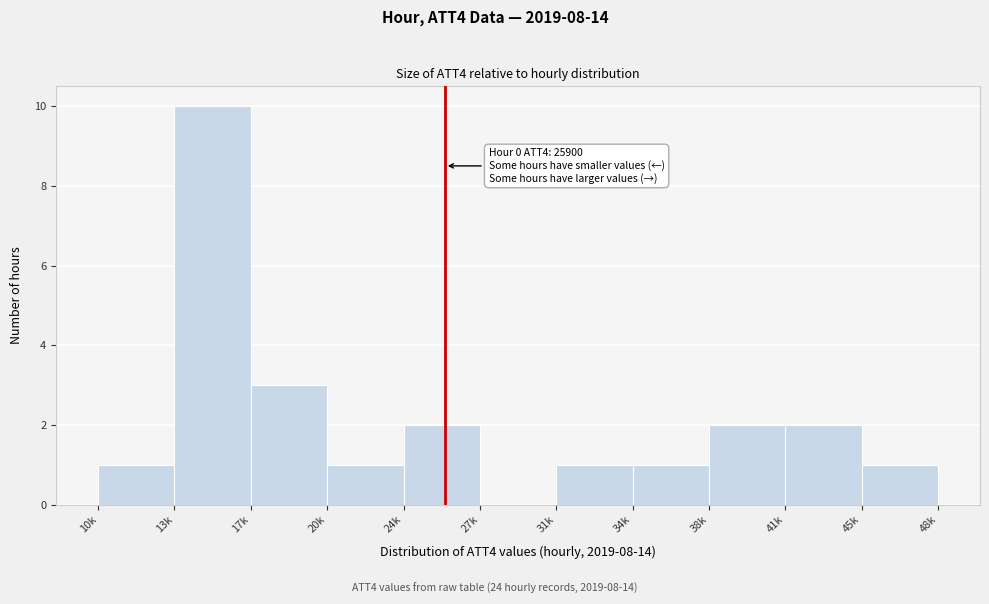

Reading left to right, list all the values displayed in this chart.

10k=1	13k=10	17k=3	20k=1	24k=2	27k=0	31k=1	34k=1	38k=2	41k=2	45k=1